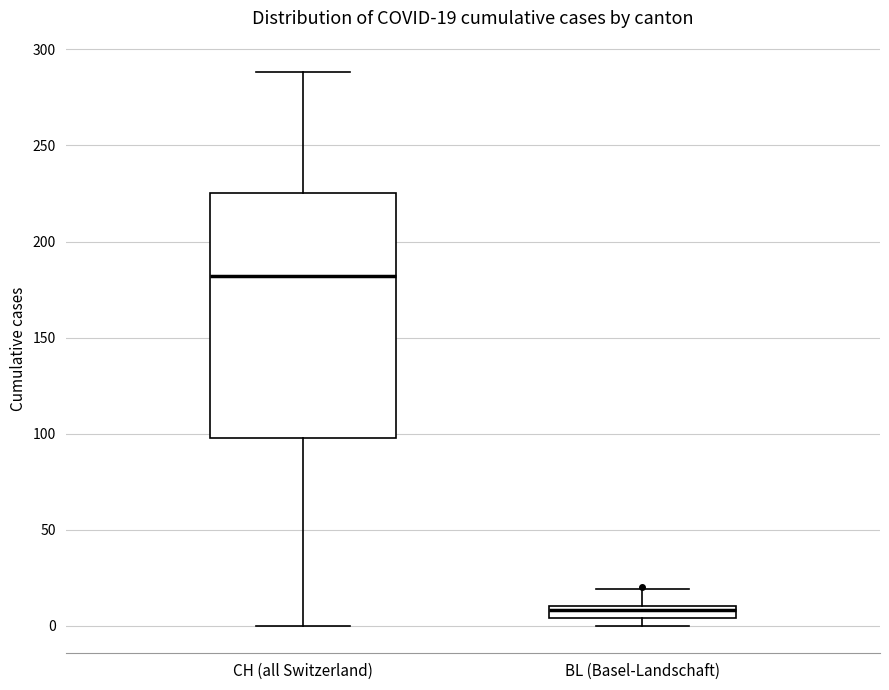

Comparing the boxes themselves (not the whiskers), which one is the tallest?

CH (all Switzerland)